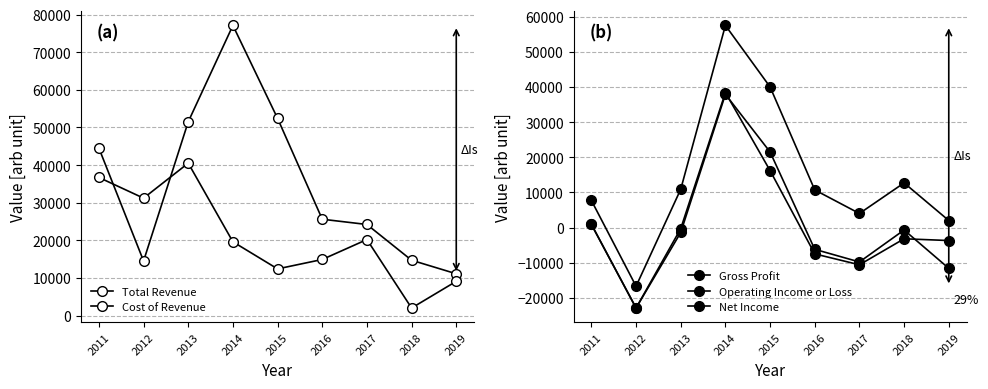

Is it true that Cost of Revenue equals 14900 at 2016?

True